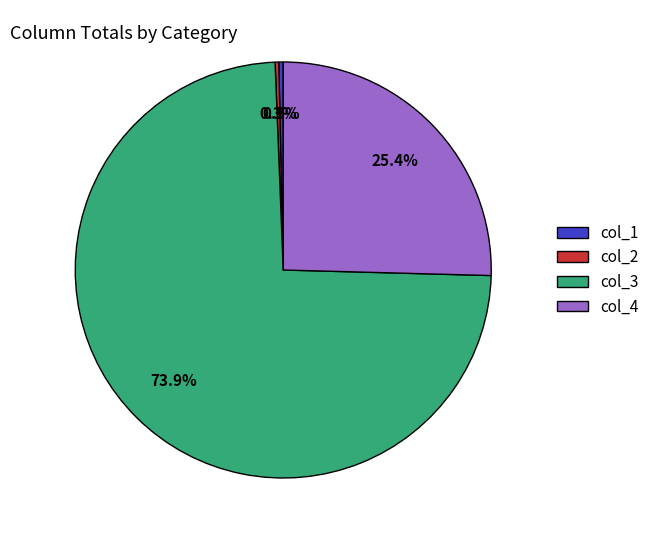

Count the number of slices in the pie.

4